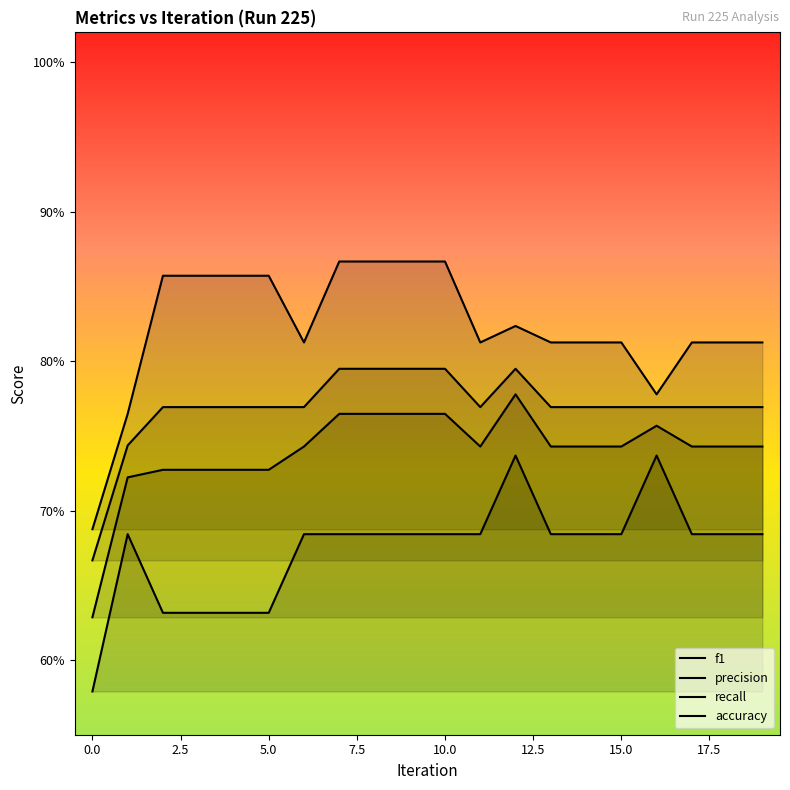

List the series in order of their overall mean, highest first.

precision, accuracy, f1, recall